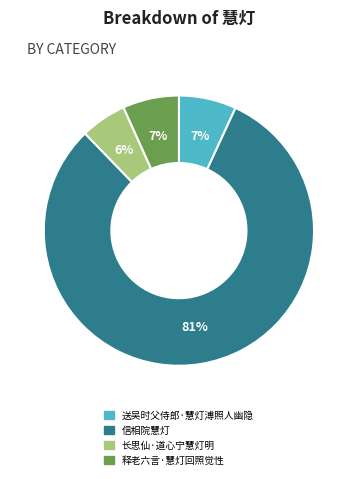

What is the smallest slice in the pie chart?

长思仙·道心宁慧灯明